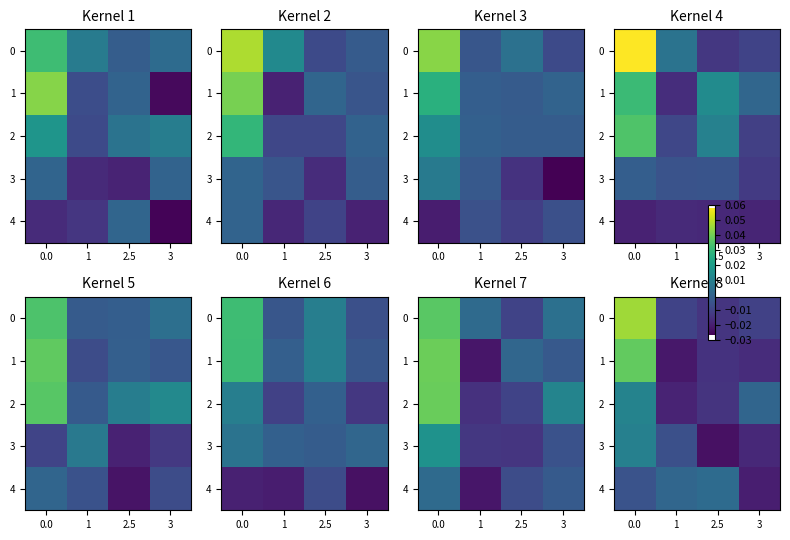

What is the difference between the 0 values at 0.0 and 3?

0.1